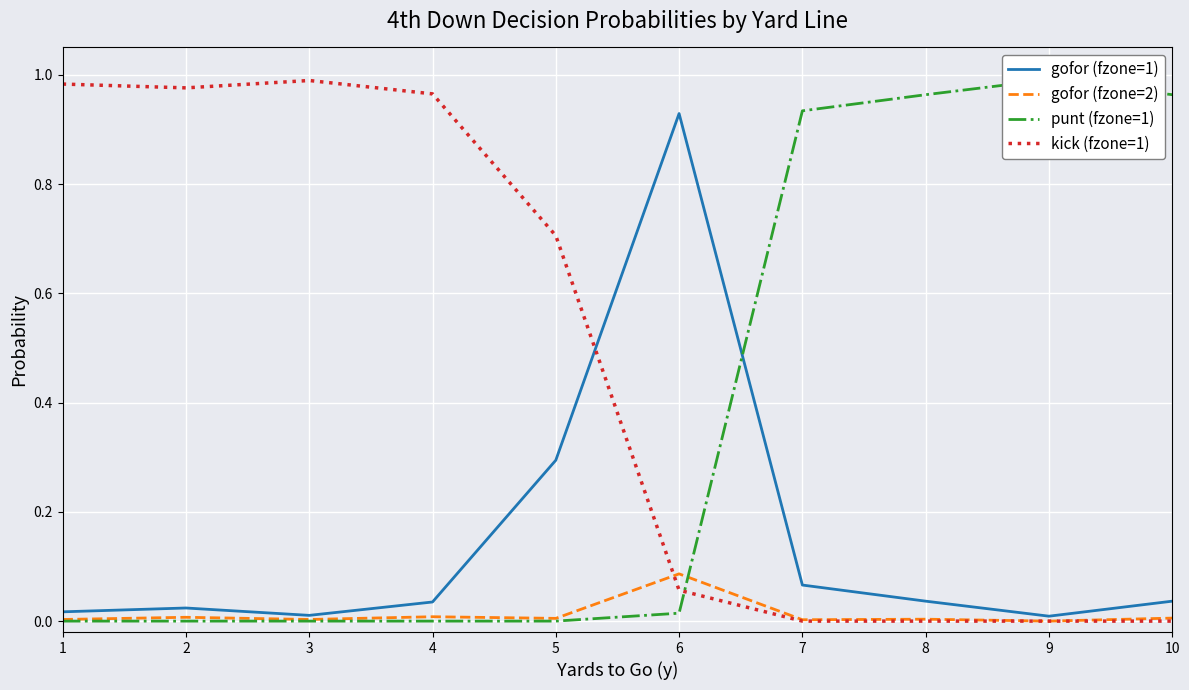

Which has a higher value, 1 or 9?

1